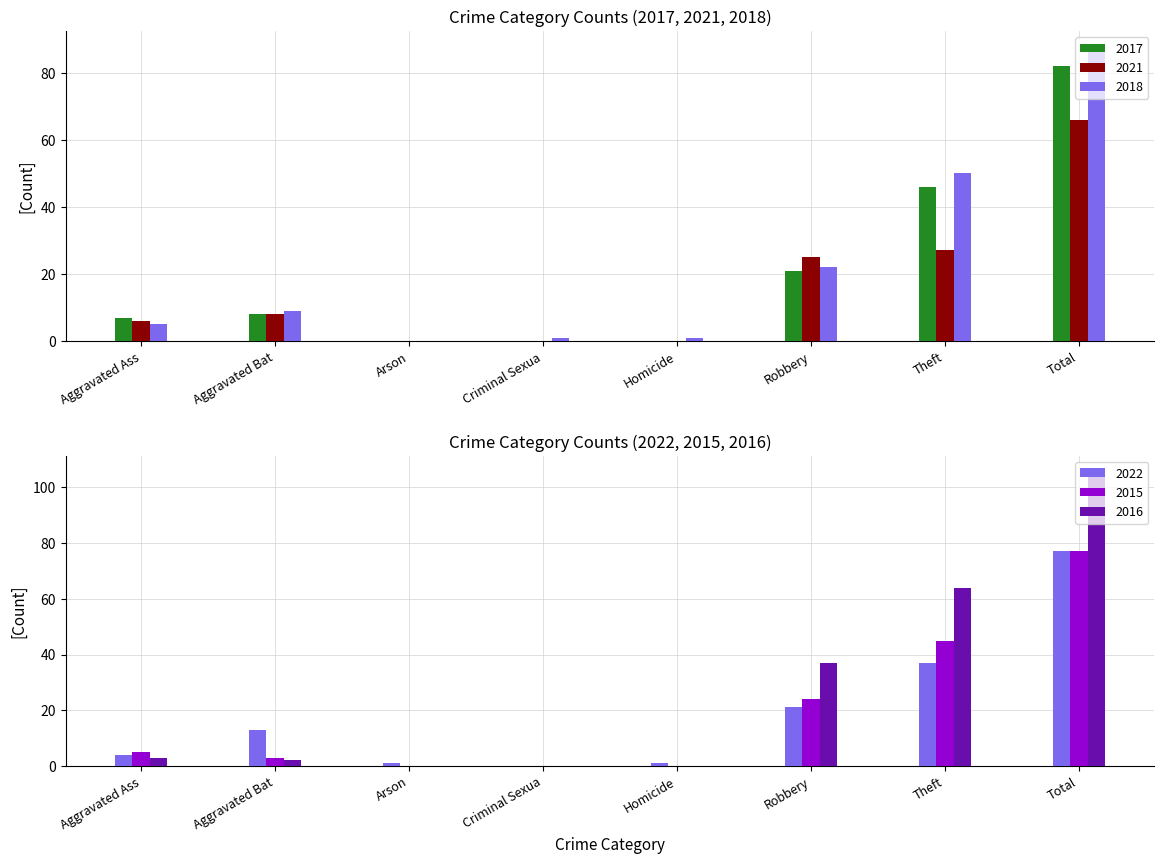

What is the difference between the second highest and minimum values in the 2018 series?

50